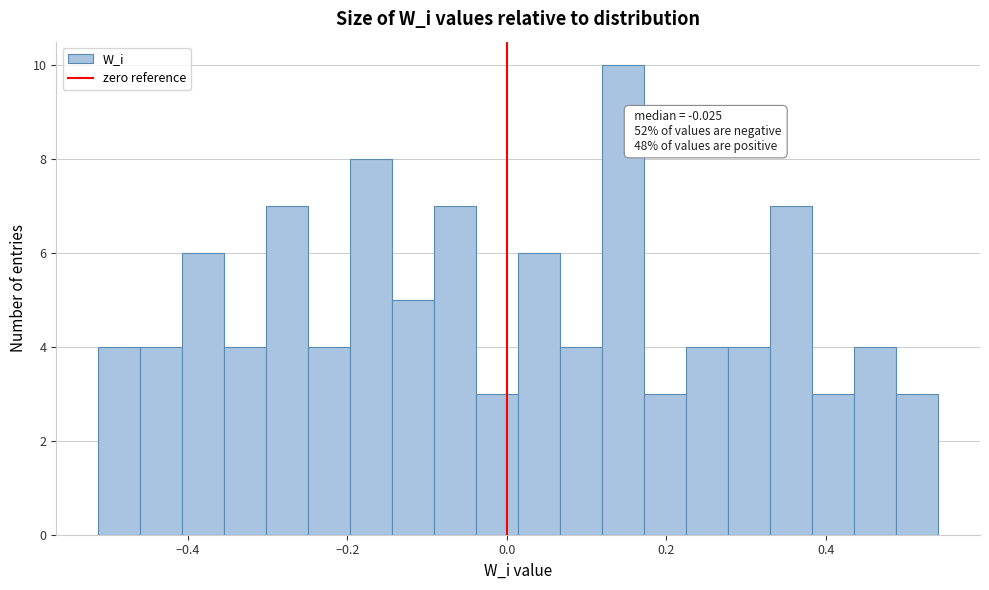

Around what value on the x-axis is the tallest bar? Give the approximate position of its centre, as read against the axis.

0.14